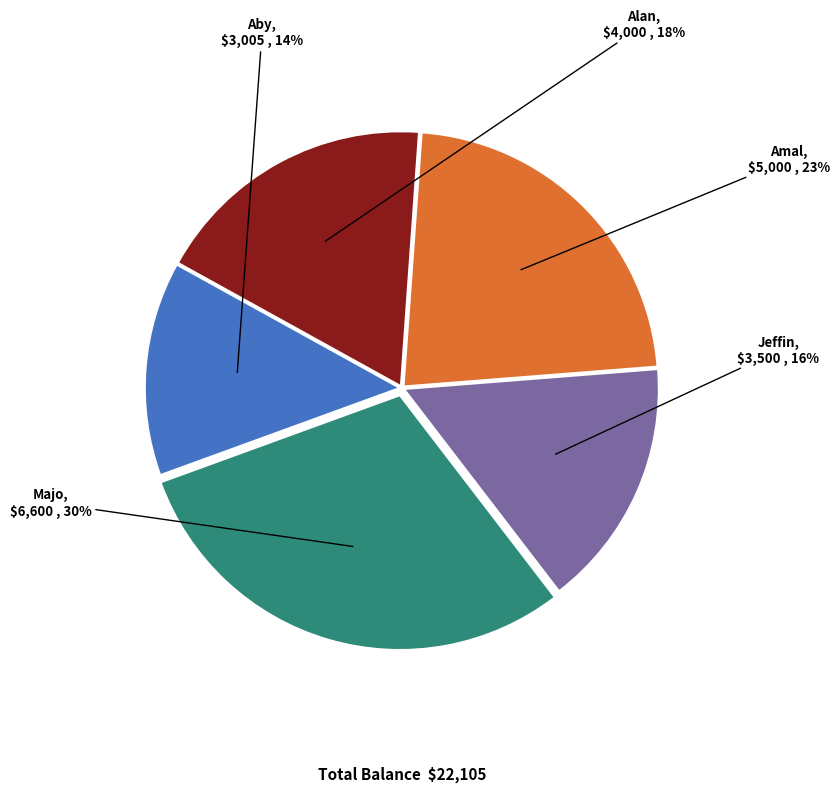

Is there a majority slice in this chart?

No